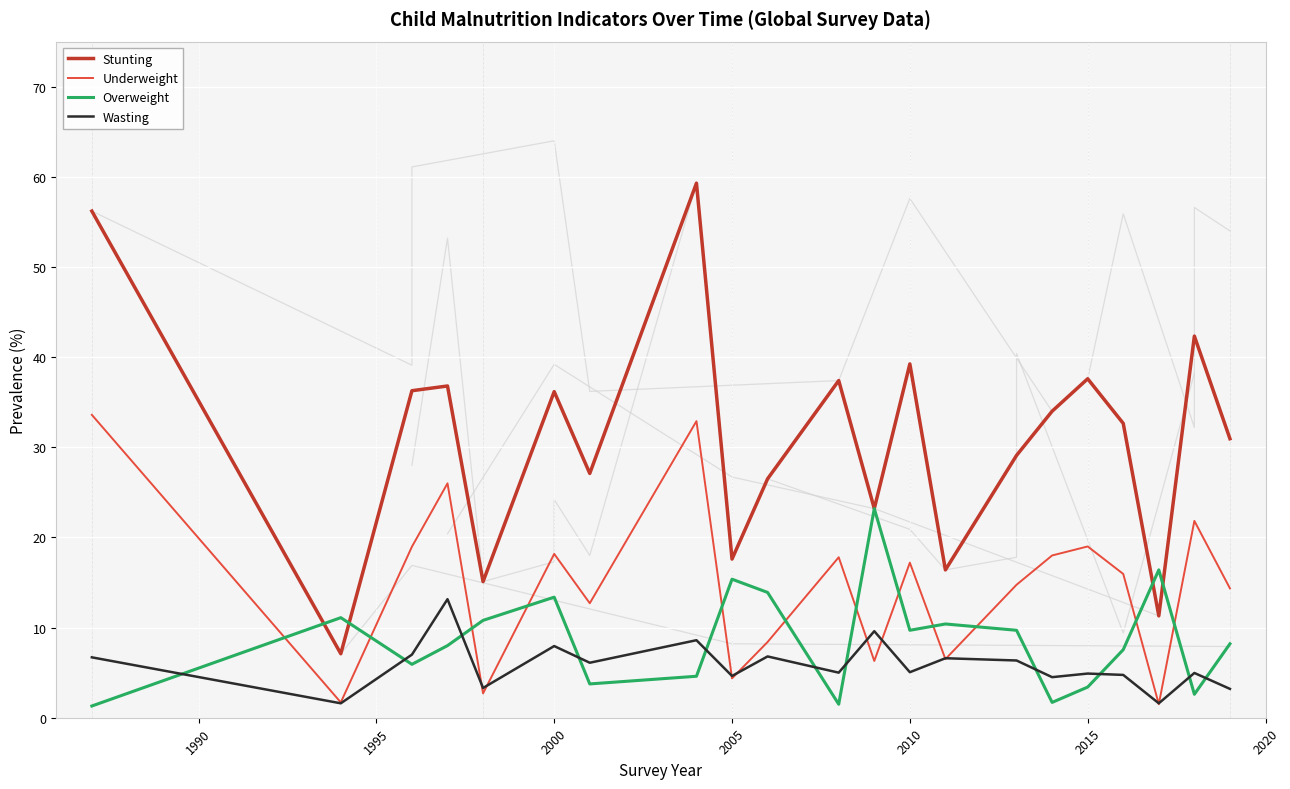

Which series has the largest total across all categories?

Stunting